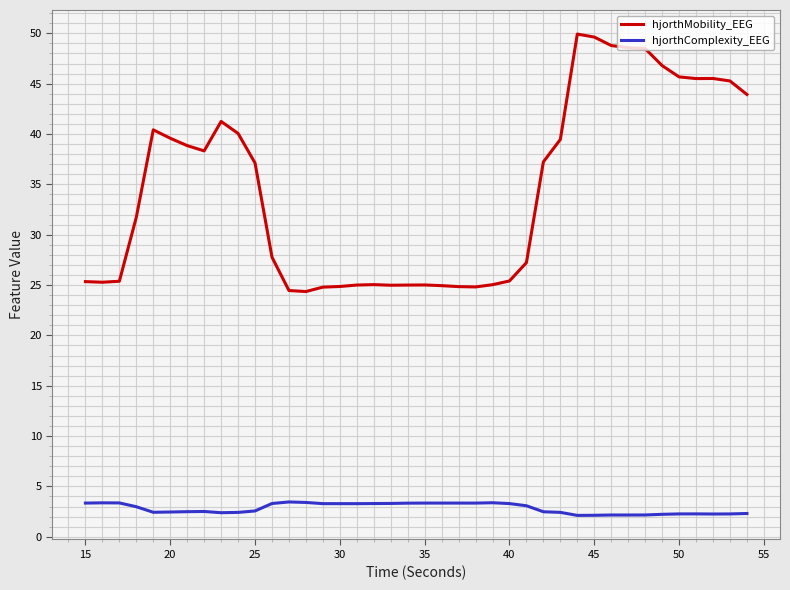

Rank the series by their average value, from highest to lowest.

hjorthMobility_EEG, hjorthComplexity_EEG